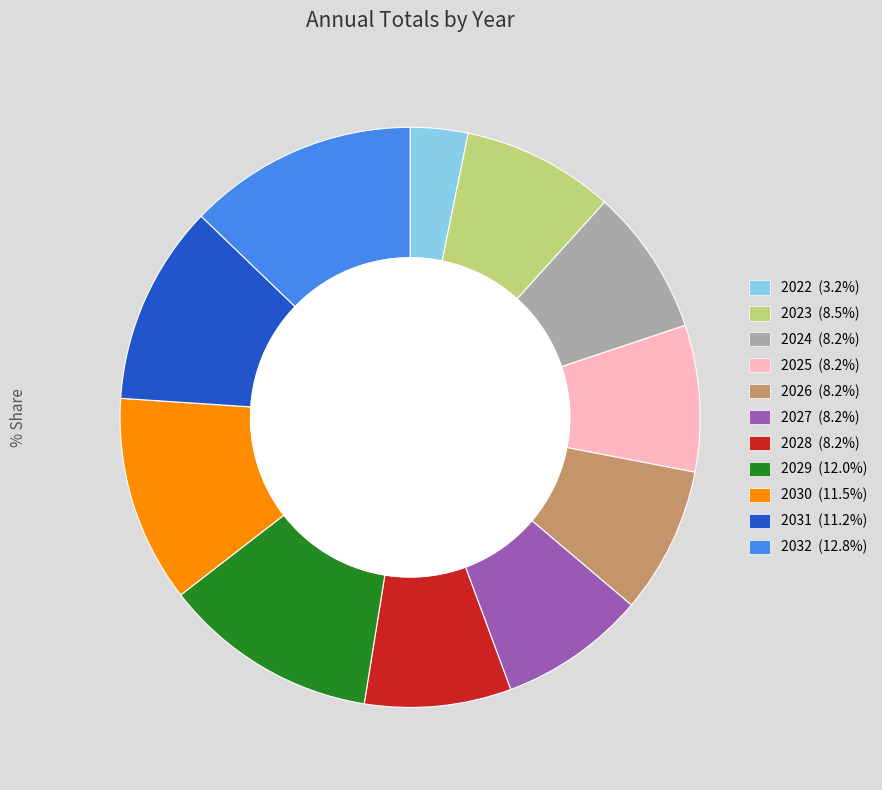

What percentage is the 2024 slice, to the nearest percent?

8%